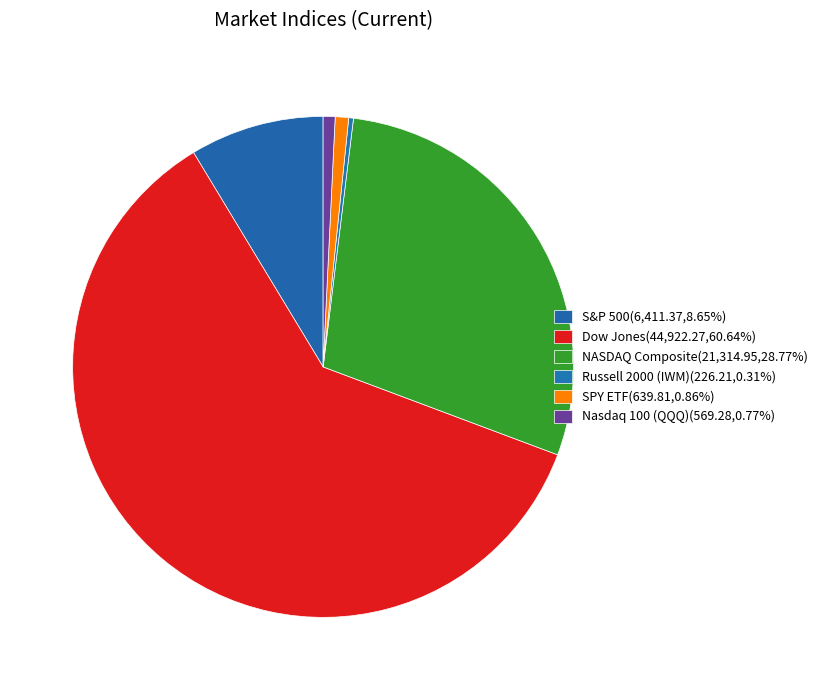

To the nearest percent, what portion does SPY ETF represent?

1%